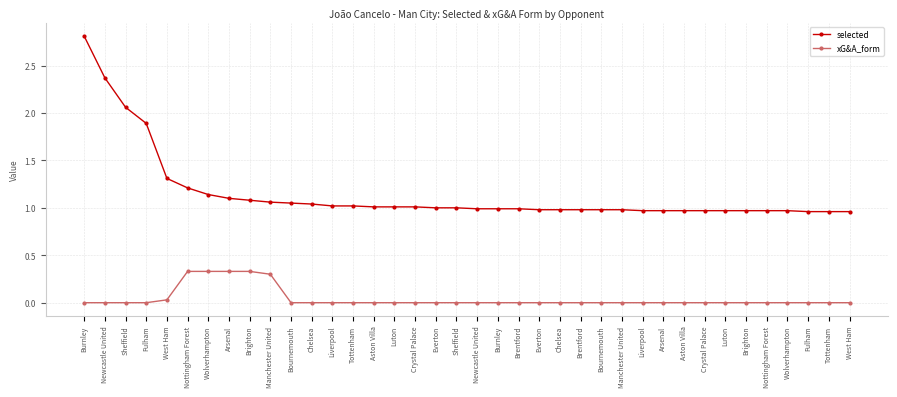

What is the label of the 20th point from the right?

Sheffield